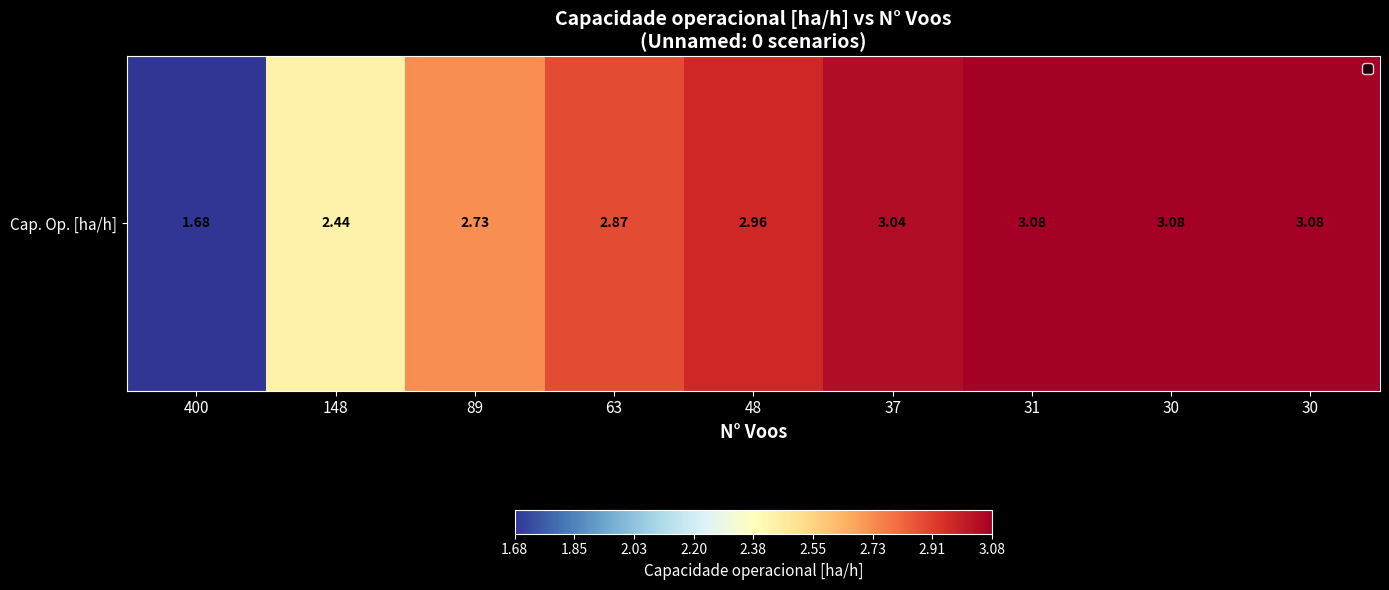

Between 148 and 37, which is larger?

37